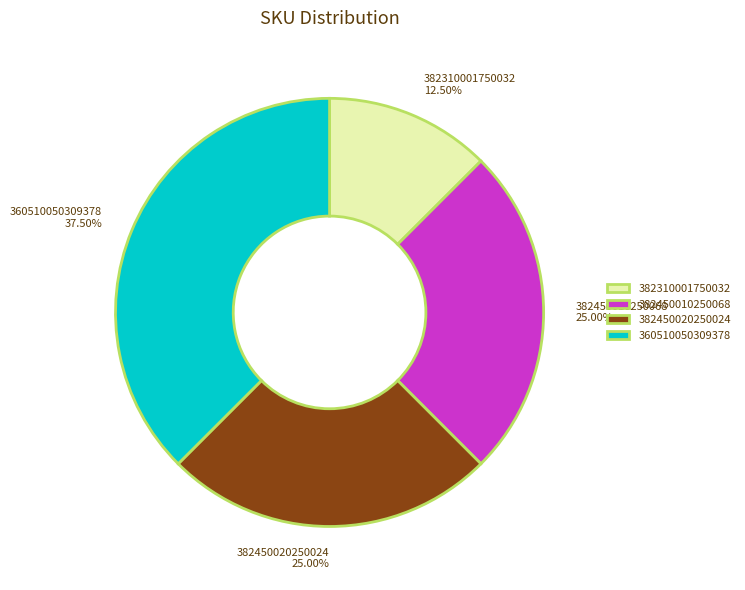

Combined, do 382450020250024 and 382310001750032 account for over 50%?

No